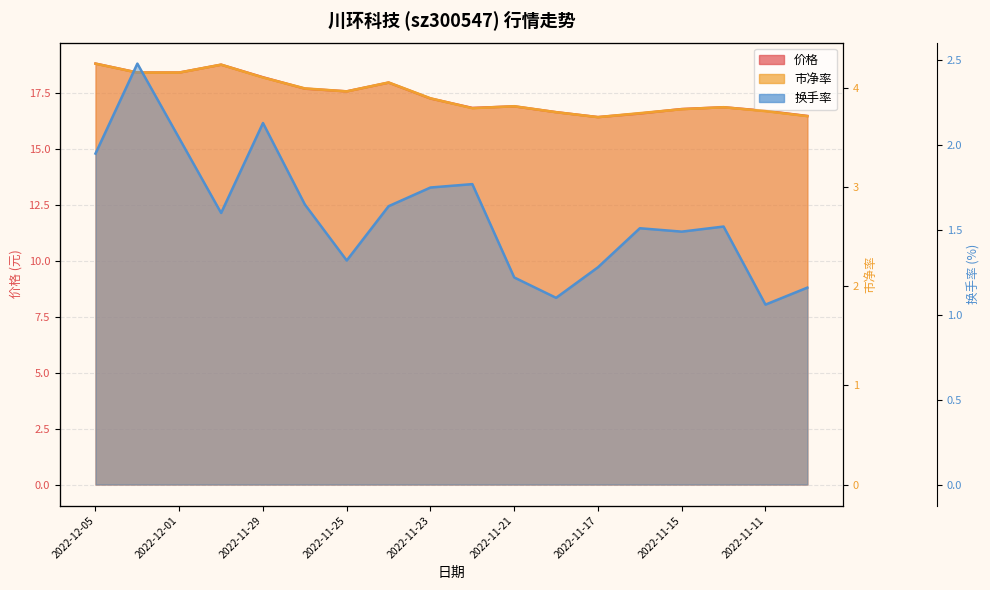

What is the label of the 18th point from the right?

2022-12-05